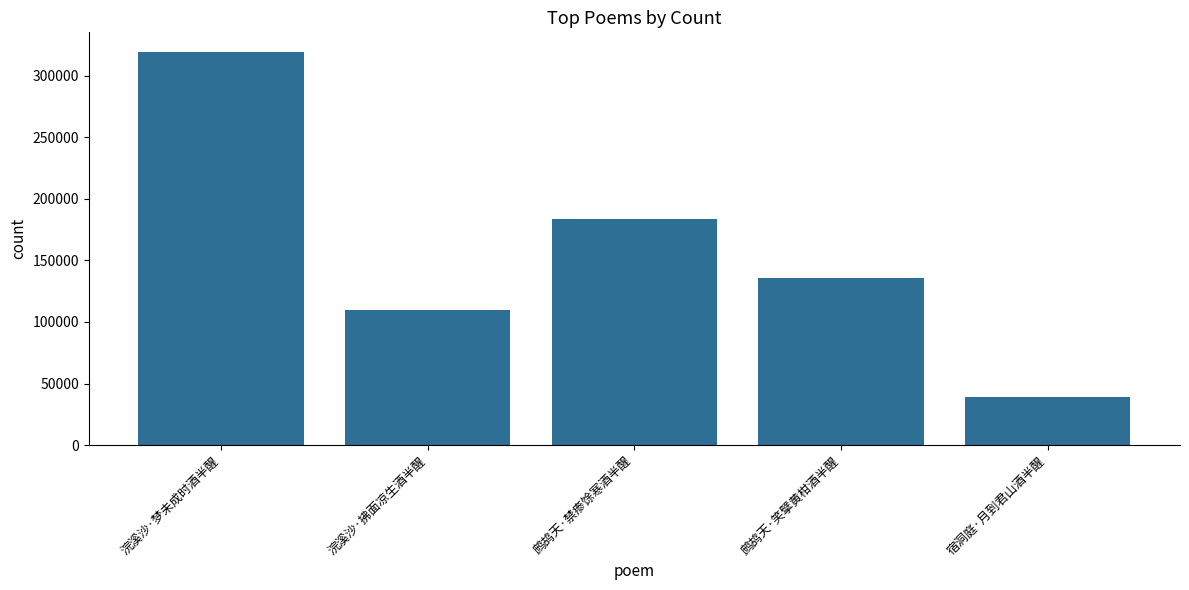

The chart shows a value of 319140 at 浣溪沙·梦未成时酒半醒. True or false?

True